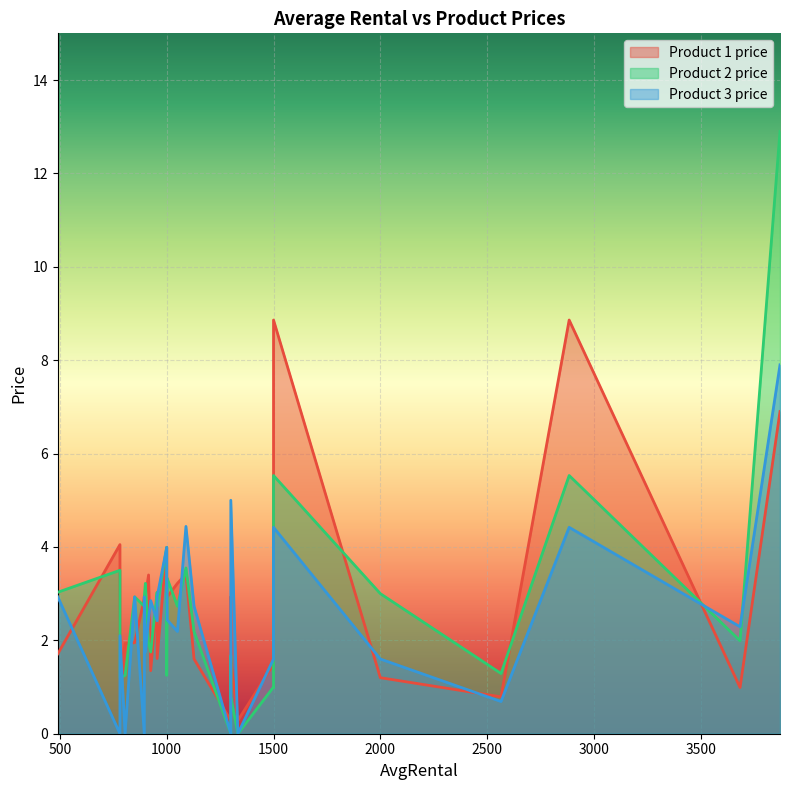

What are all the series names shown in the legend?

Product 1 price, Product 2 price, Product 3 price